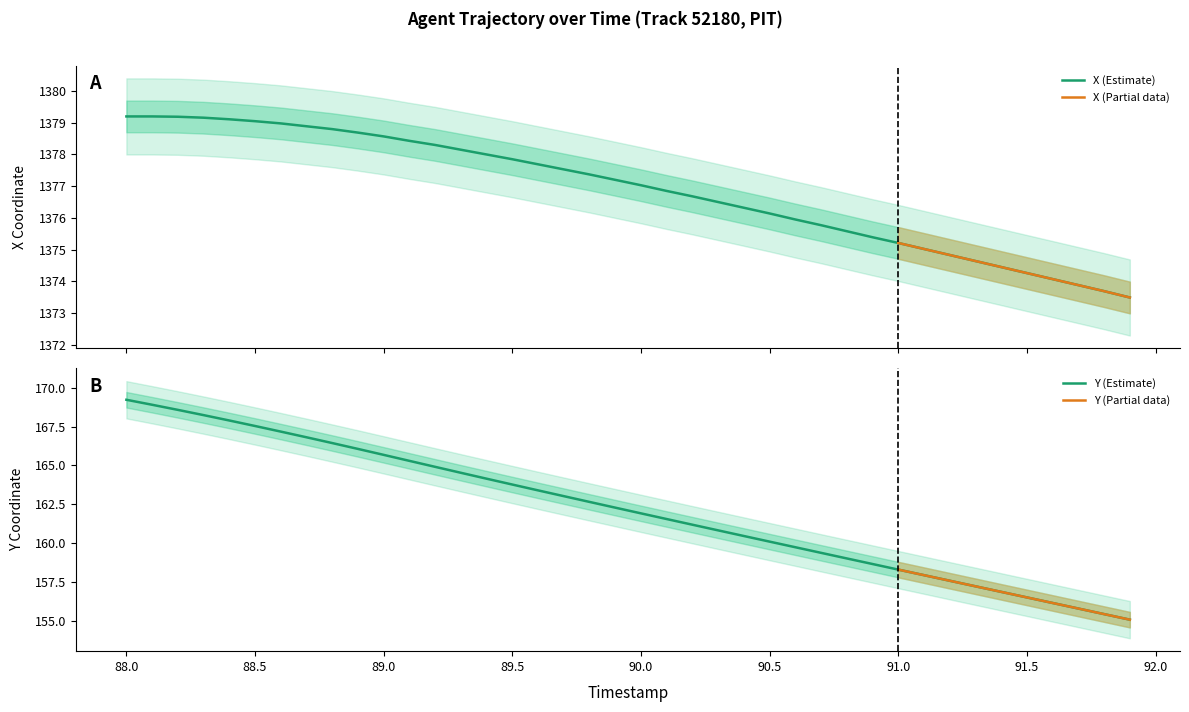

Reading right to left, transcribe all the data shown in this chart.

X: 91.9=1373.5	91.8=1373.7	91.7=1373.9	91.6=1374.1	91.5=1374.3	91.4=1374.5	91.3=1374.6	91.2=1374.8	91.1=1375.0	91.0=1375.2	90.9=1375.4	90.8=1375.6	90.7=1375.8	90.6=1376.0	90.5=1376.1	90.4=1376.3	90.3=1376.5	90.2=1376.7	90.1=1376.8	90.0=1377.0	89.9=1377.2	89.8=1377.4	89.7=1377.5	89.6=1377.7	89.5=1377.8	89.4=1378.0	89.3=1378.2	89.2=1378.3	89.1=1378.4	89.0=1378.6	88.9=1378.7	88.8=1378.8	88.7=1378.9	88.6=1379.0	88.5=1379.0	88.4=1379.1	88.3=1379.2	88.2=1379.2	88.1=1379.2	88.0=1379.2
Y: 91.9=155.1	91.8=155.4	91.7=155.8	91.6=156.1	91.5=156.5	91.4=156.9	91.3=157.2	91.2=157.6	91.1=157.9	91.0=158.3	90.9=158.6	90.8=159.0	90.7=159.4	90.6=159.7	90.5=160.1	90.4=160.4	90.3=160.8	90.2=161.2	90.1=161.5	90.0=161.9	89.9=162.3	89.8=162.6	89.7=163.0	89.6=163.4	89.5=163.8	89.4=164.1	89.3=164.5	89.2=164.9	89.1=165.3	89.0=165.7	88.9=166.1	88.8=166.4	88.7=166.8	88.6=167.2	88.5=167.5	88.4=167.9	88.3=168.2	88.2=168.6	88.1=168.9	88.0=169.2